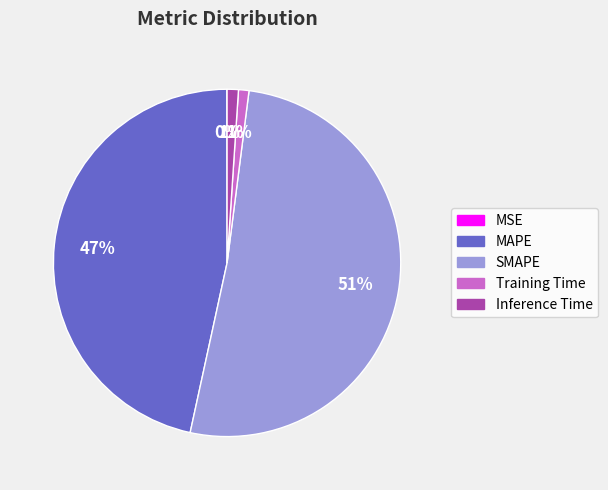

The Training Time slice represents 1% of the pie. True or false?

True